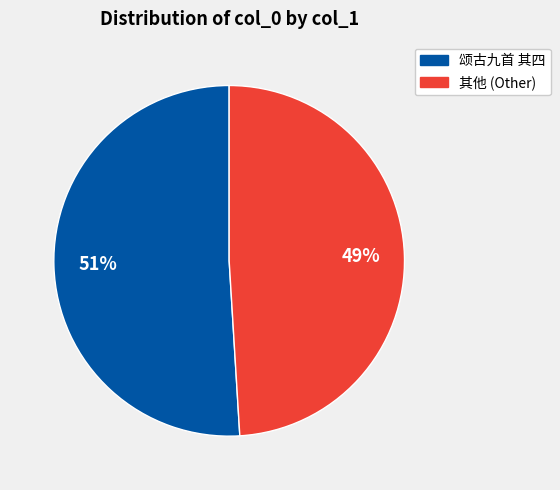

Is there any slice that represents more than half of the pie?

Yes